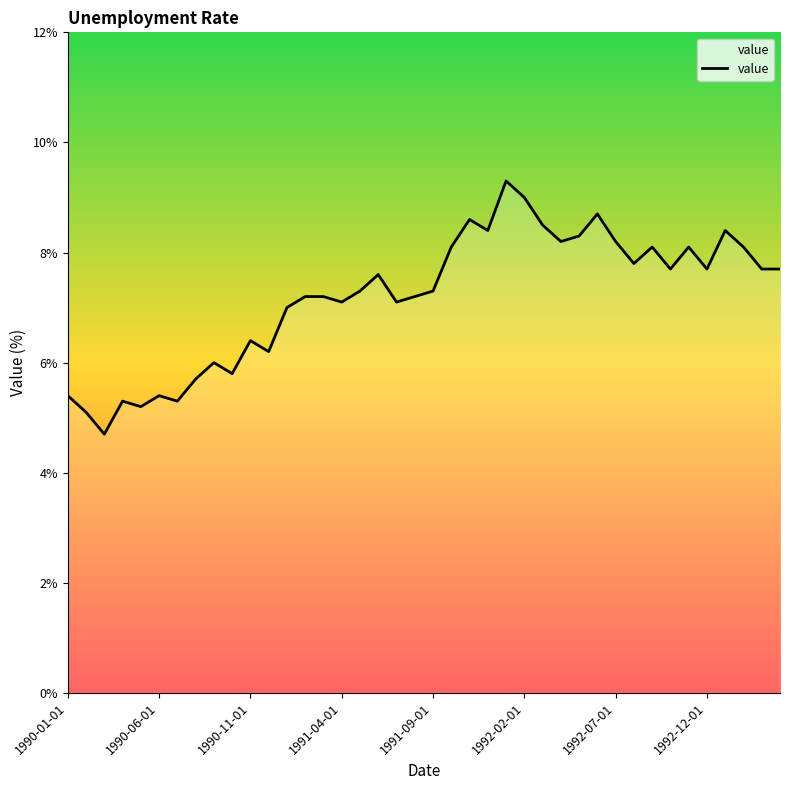

What is the smallest value displayed?

4.7